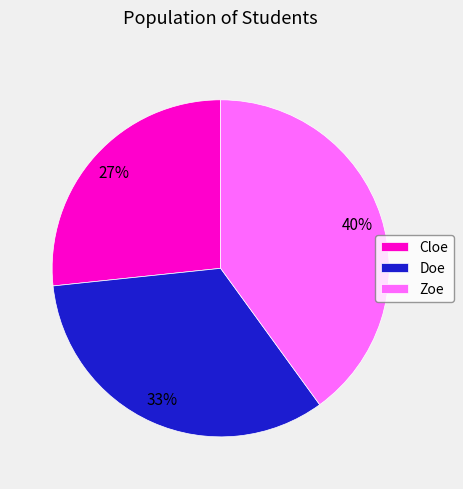

Is it true that Zoe is 40% of the pie?

True